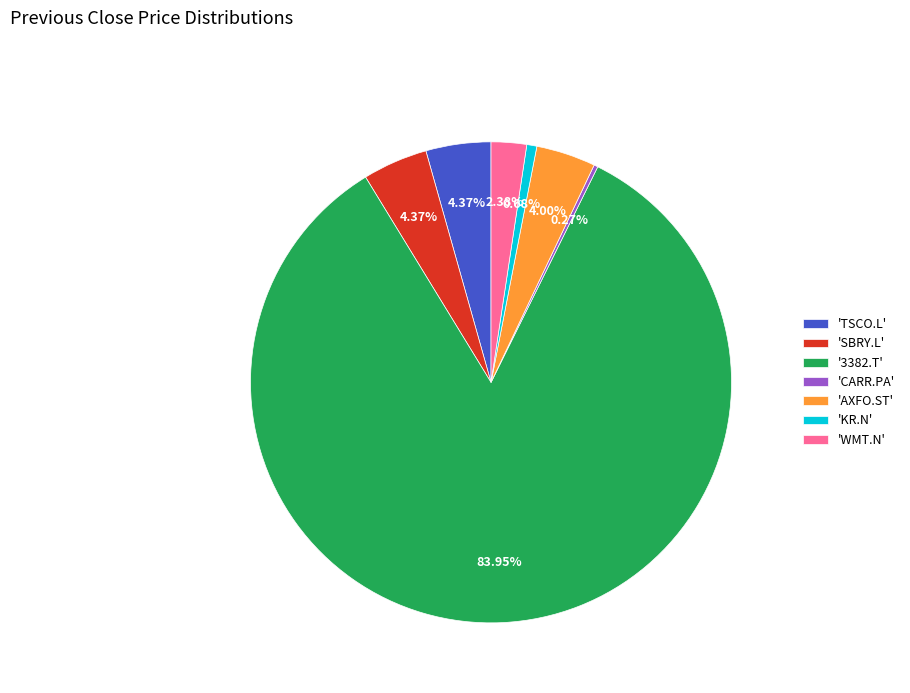

What is the ratio of the value at 'TSCO.L' to the value at 'AXFO.ST'?

1.1